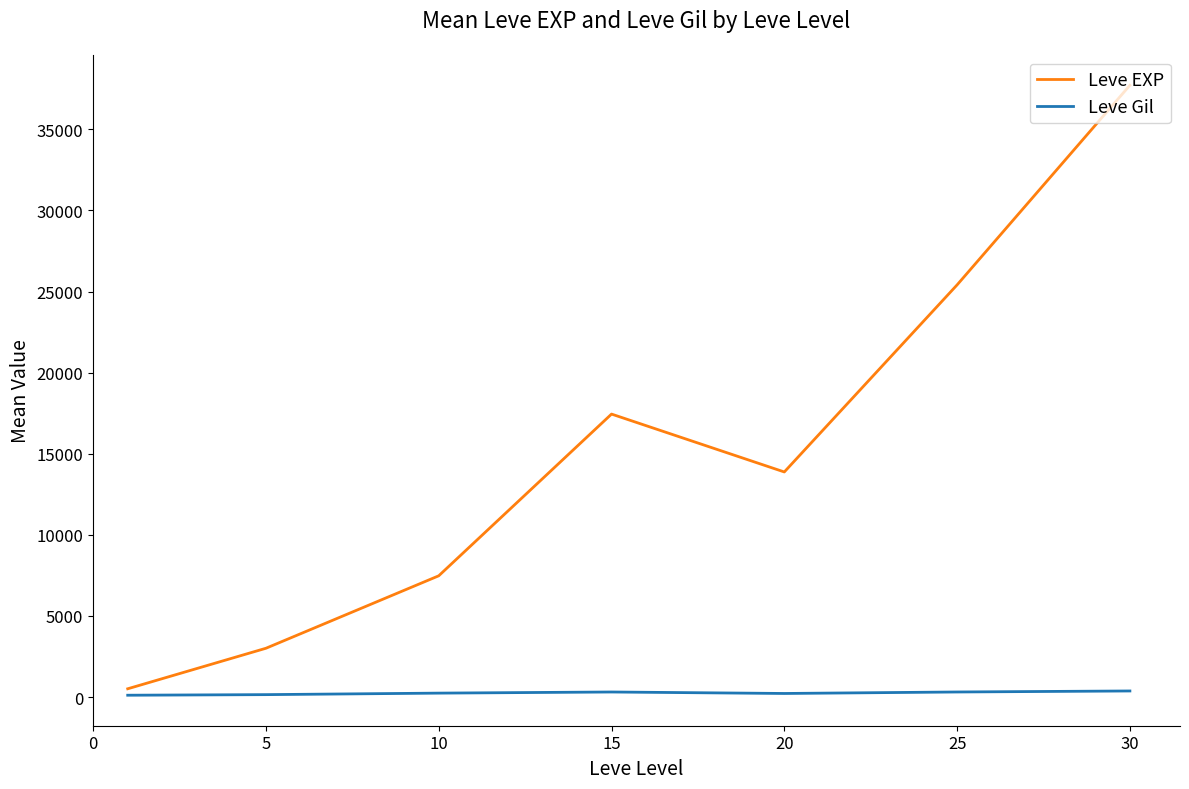

Does the chart display data point markers on the line(s)?

No